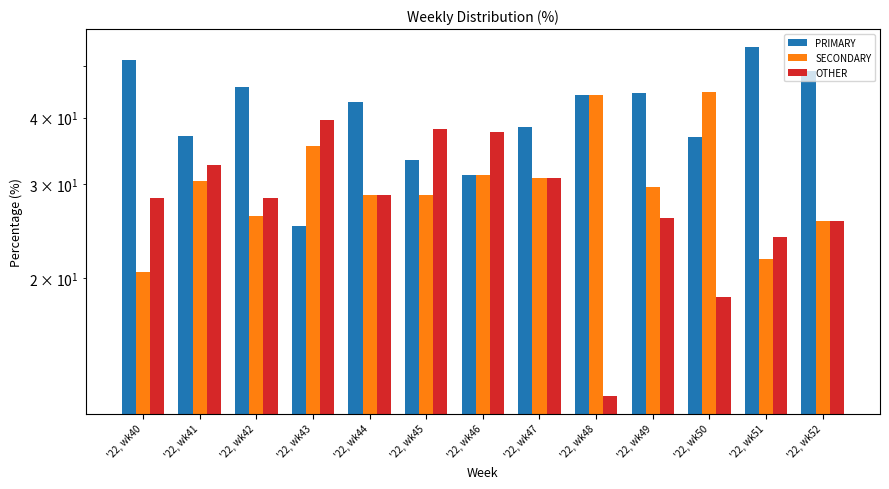

Which series changed the most between '22, wk43 and '22, wk48?

OTHER